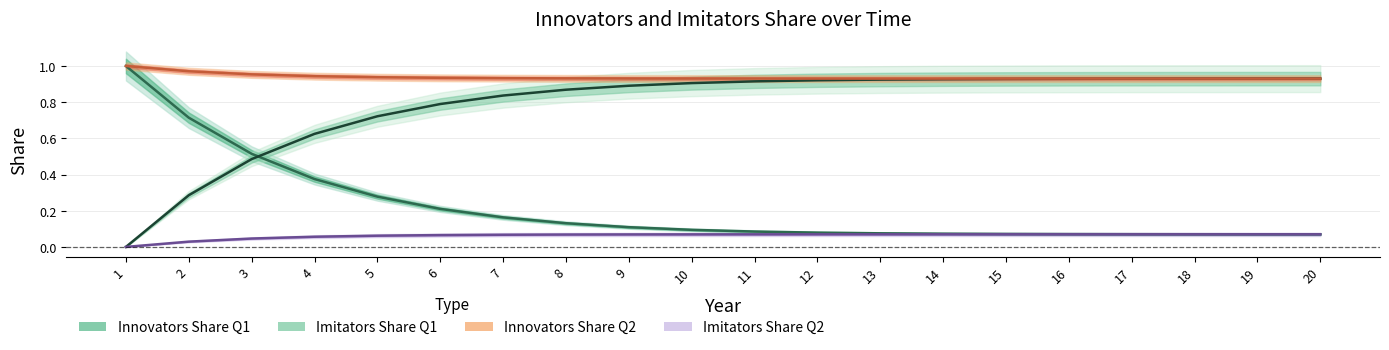

Which category has the highest value across all series?

1